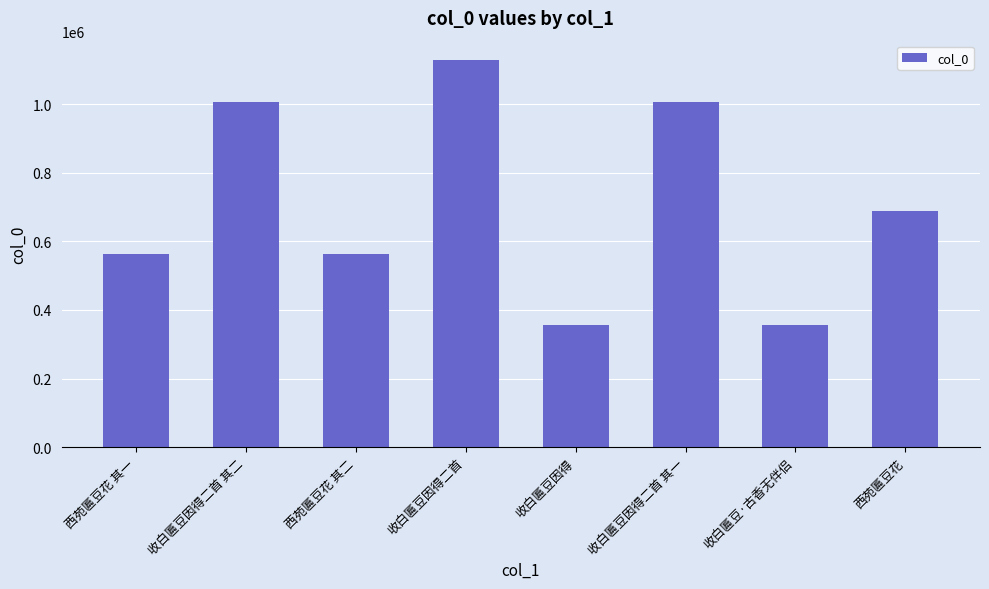

Between 收白匾豆因得 and 收白匾豆因得二首, which is larger?

收白匾豆因得二首